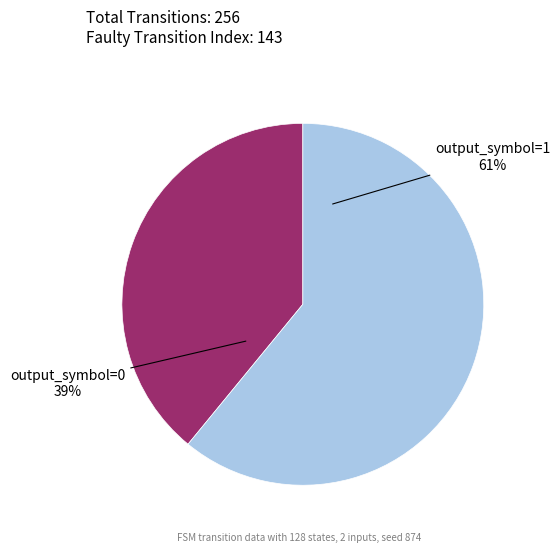

Count the number of slices in the pie.

2